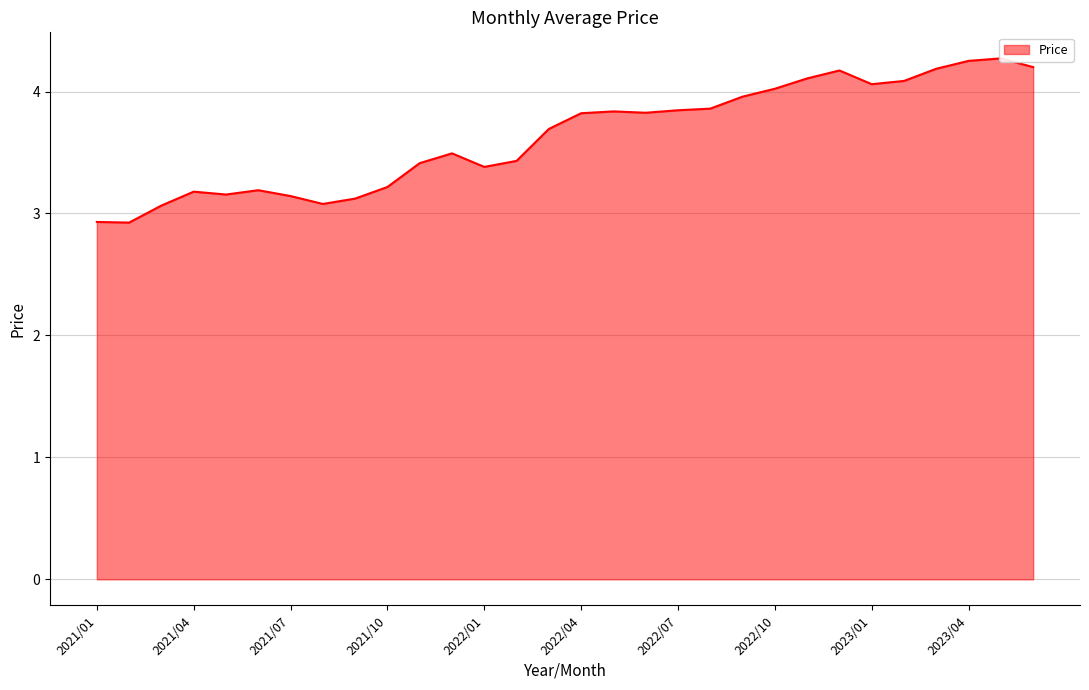

List the labels in order of value, smallest first.

2021/02, 2021/01, 2021/03, 2021/08, 2021/09, 2021/07, 2021/05, 2021/04, 2021/06, 2021/10, 2022/01, 2021/11, 2022/02, 2021/12, 2022/03, 2022/04, 2022/06, 2022/05, 2022/07, 2022/08, 2022/09, 2022/10, 2023/01, 2023/02, 2022/11, 2022/12, 2023/03, 2023/06, 2023/04, 2023/05